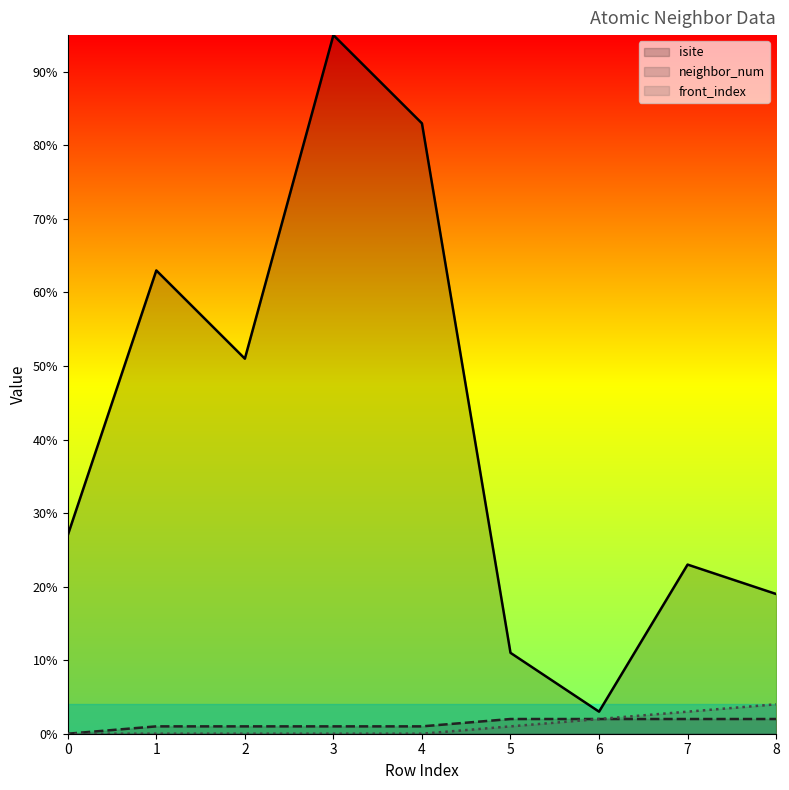

Rank the categories by neighbor_num value from lowest to highest.

0, 1, 2, 3, 4, 5, 6, 7, 8